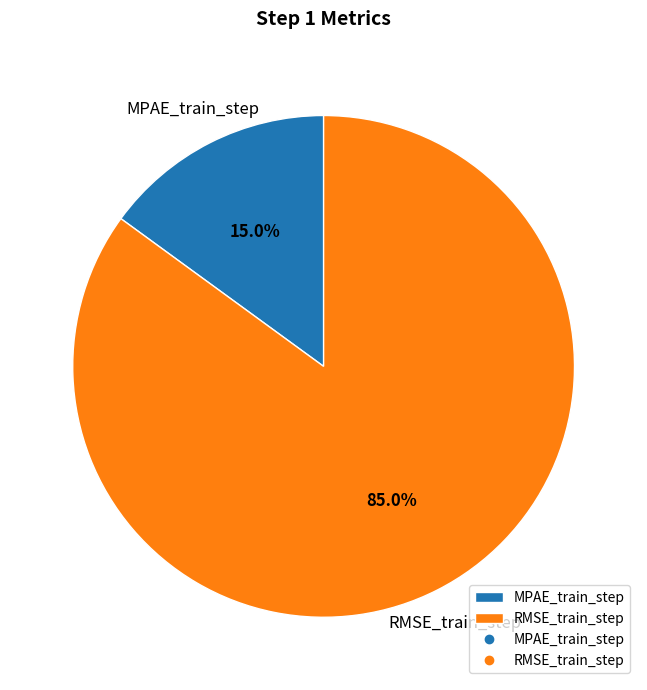

To the nearest percent, what is the average slice percentage?

50%